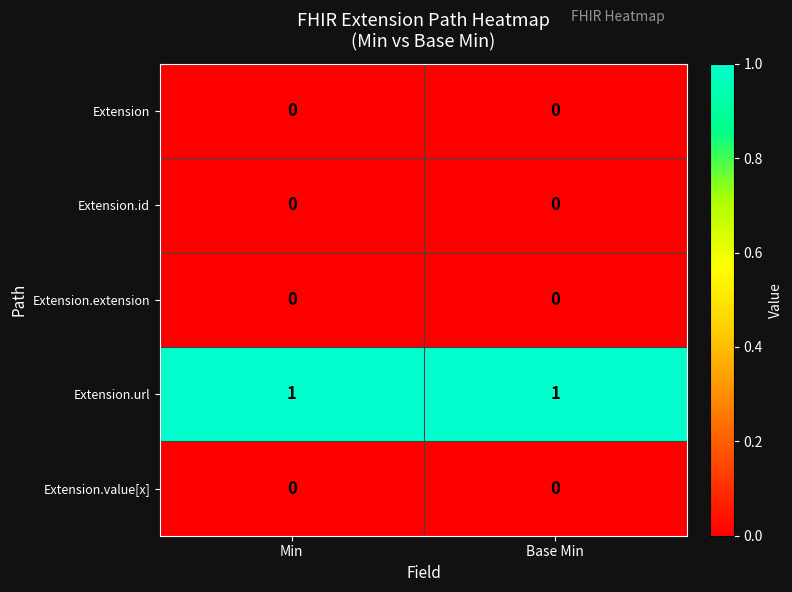

Reading left to right, list all the values displayed in this chart.

Extension: Min=0	Base Min=0
Extension.id: Min=0	Base Min=0
Extension.extension: Min=0	Base Min=0
Extension.url: Min=1	Base Min=1
Extension.value[x]: Min=0	Base Min=0